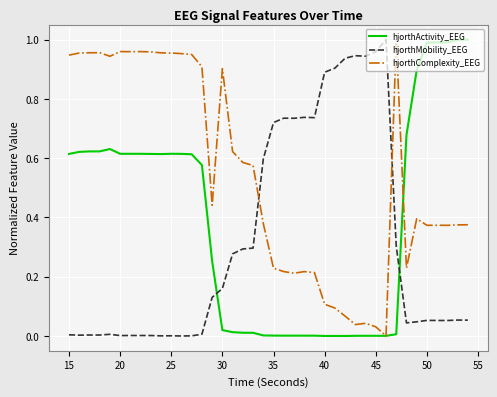

Which series has the largest total across all categories?

hjorthComplexity_EEG